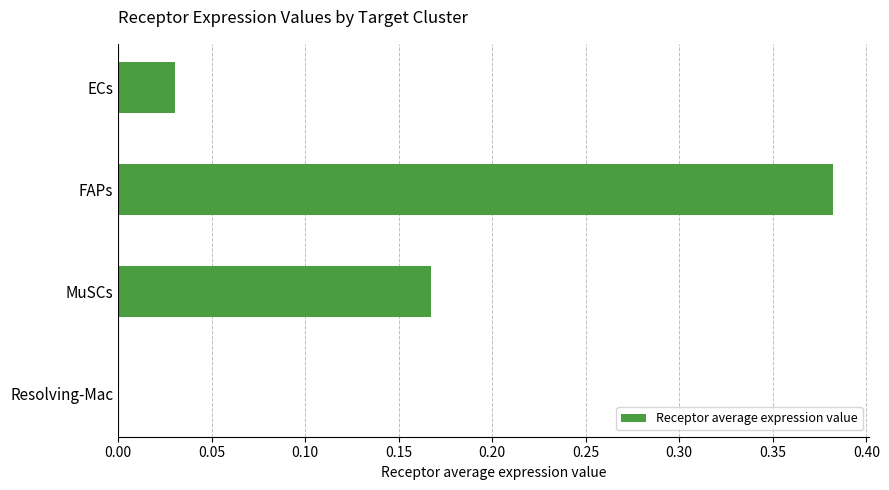

True or false: the data shows 0.3 at MuSCs.

False